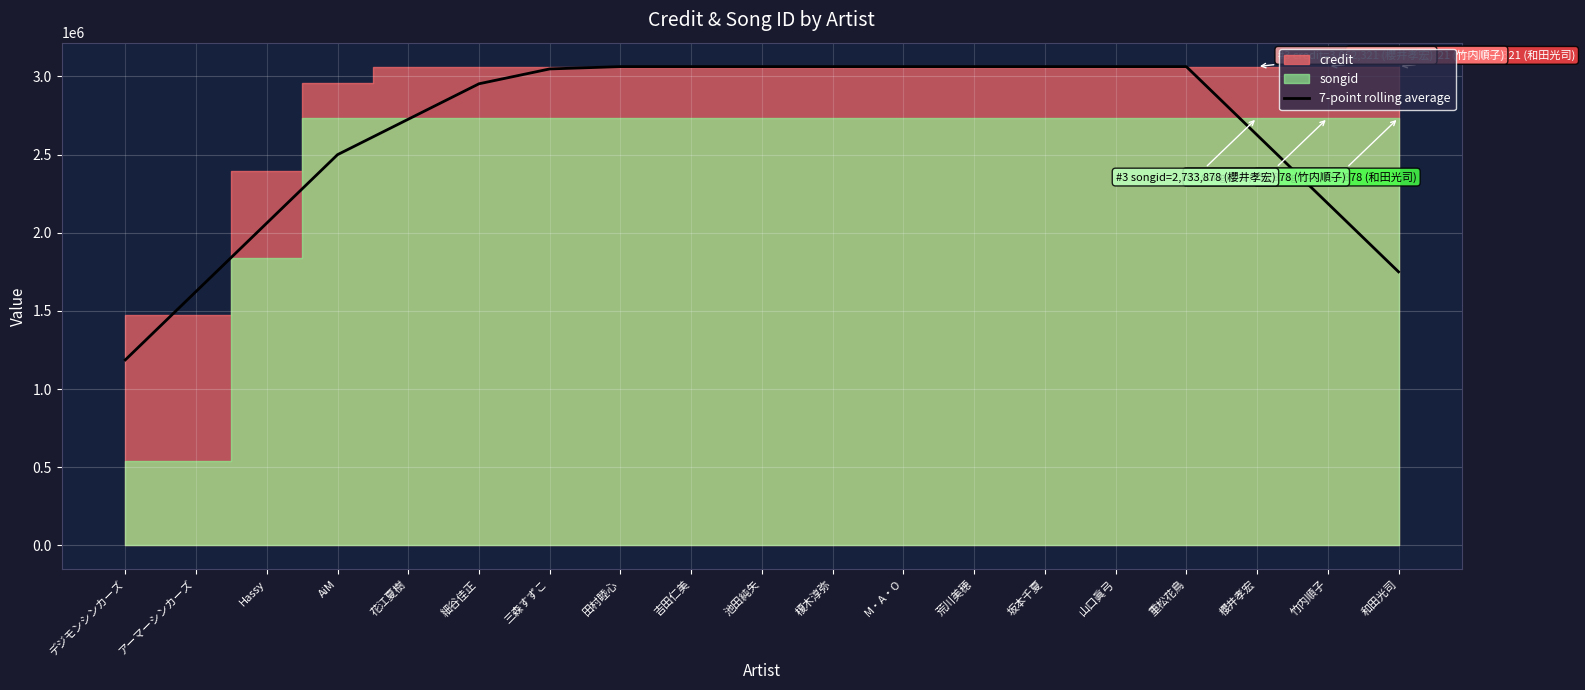

How many lines are shown in the chart?

1